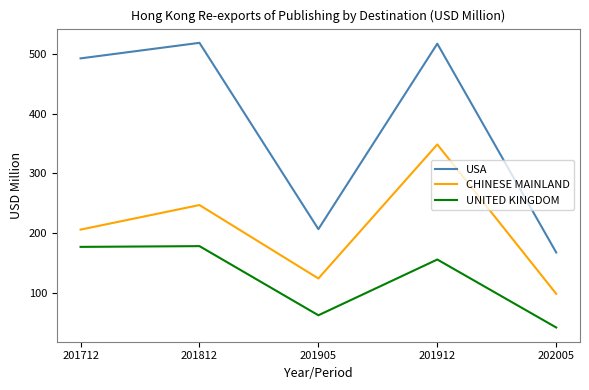

At which label does USA first exceed 492?

201712